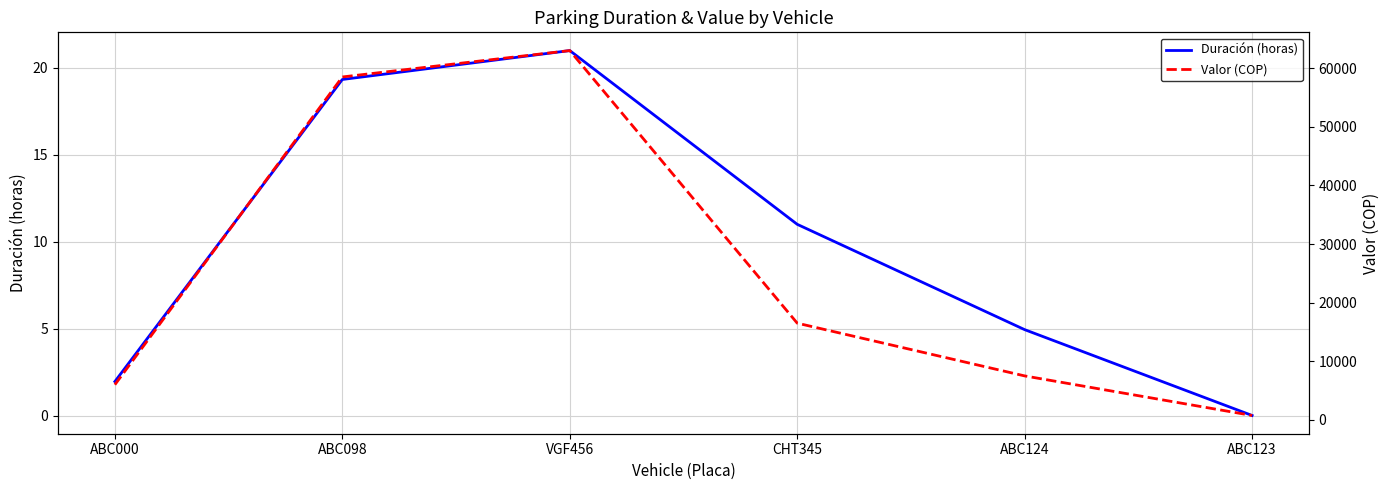

List the series in order of their overall mean, highest first.

Valor (COP), Duración (horas)